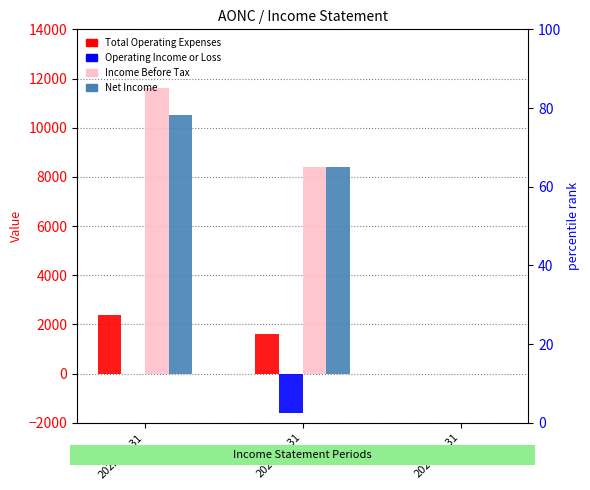

At which label does Income Before Tax reach its minimum?

2020-12-31